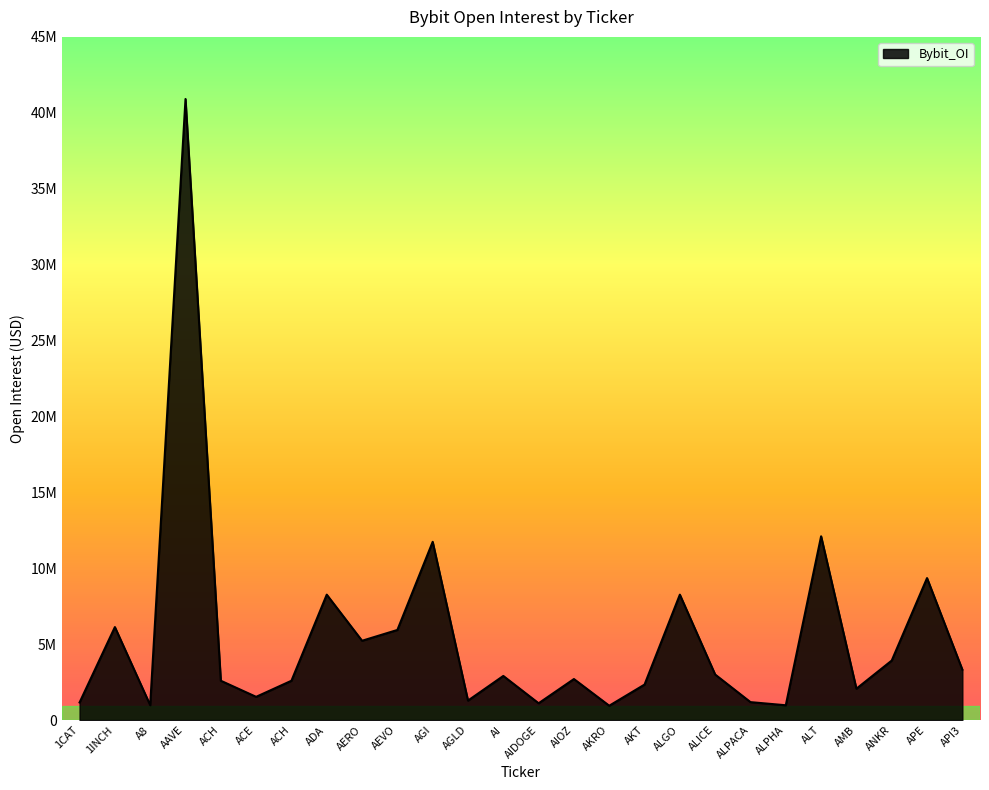

What is the sum of all values?

142490763